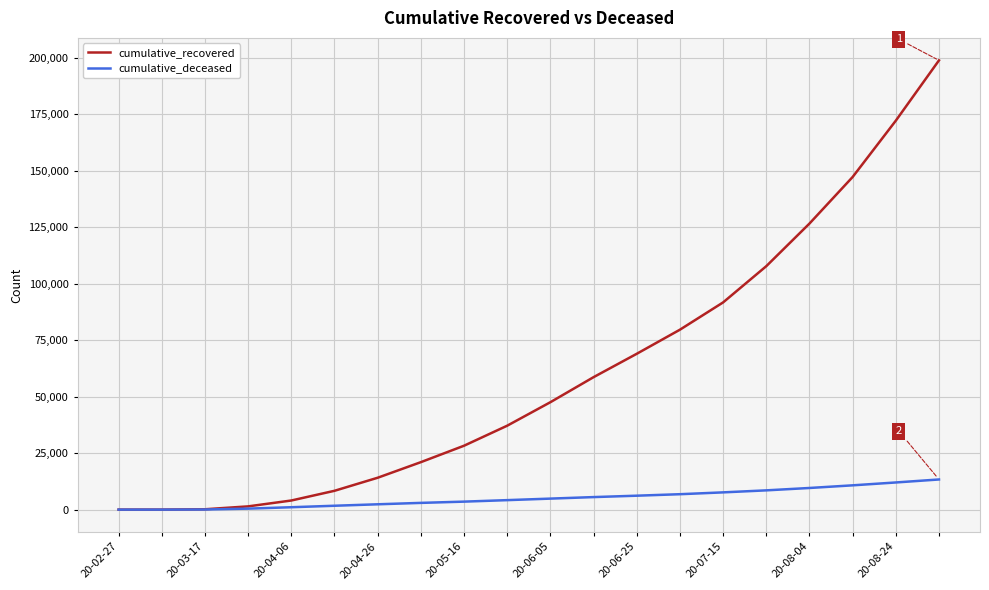

List the series in order of their peak value, lowest first.

cumulative_deceased, cumulative_recovered